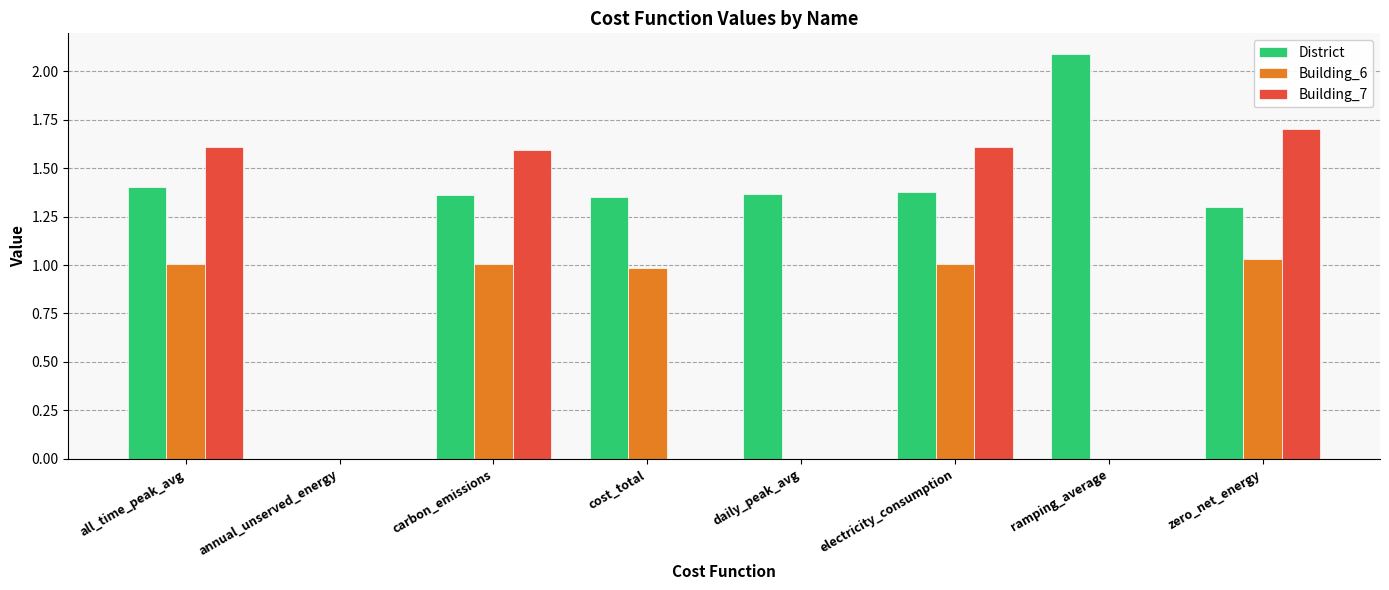

At which label does Building_7 reach its peak?

zero_net_energy